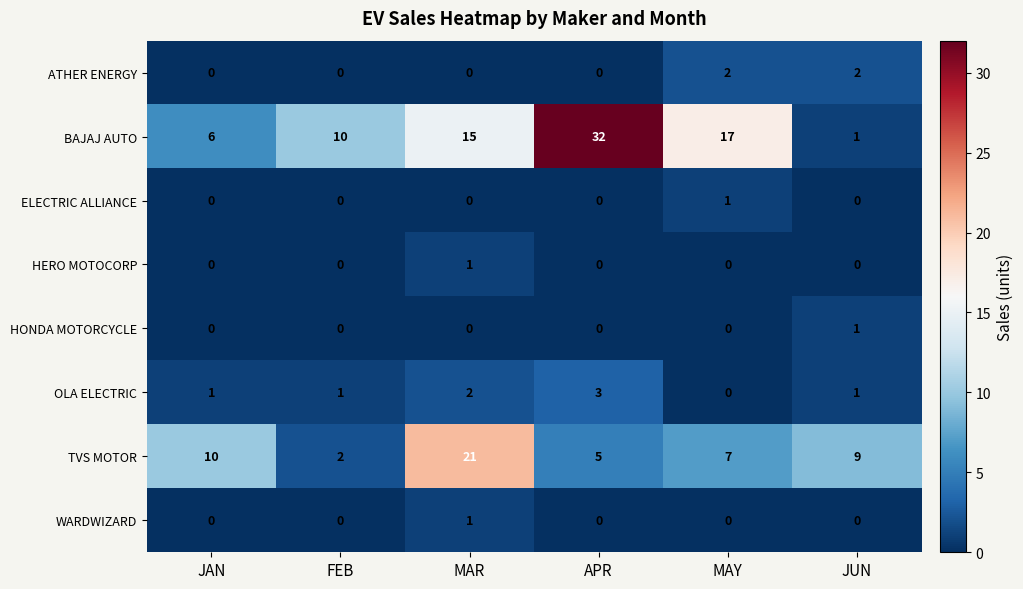

True or false: WARDWIZARD has a value of 0 at JAN.

True